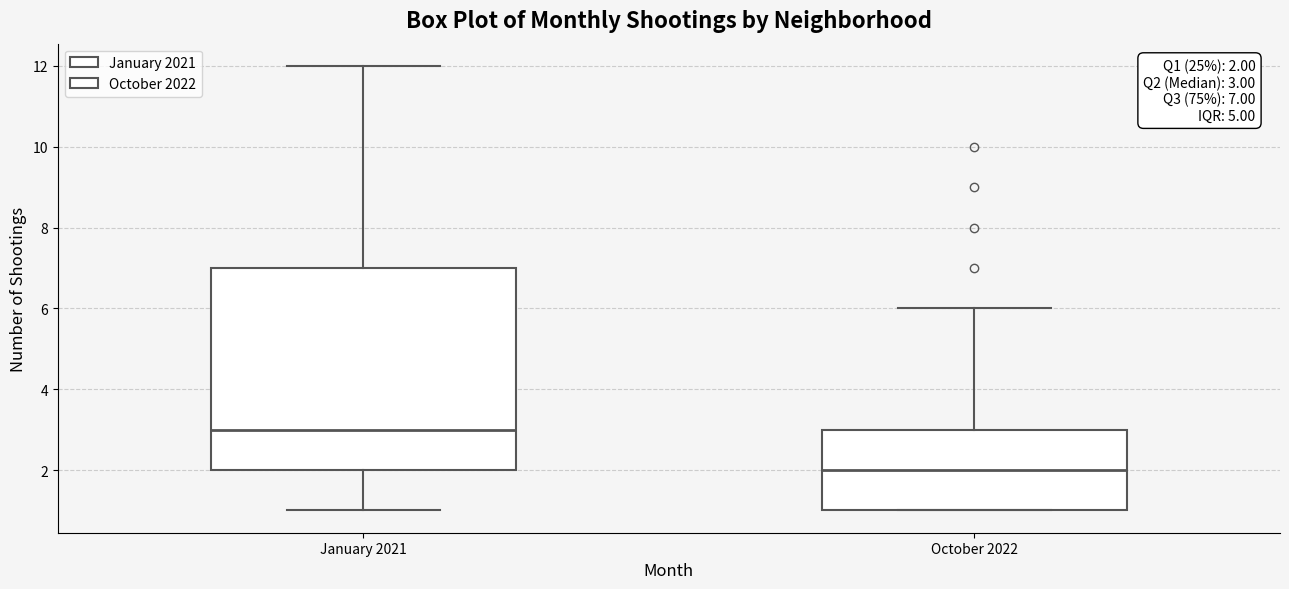

Which box's median line is the highest?

January 2021